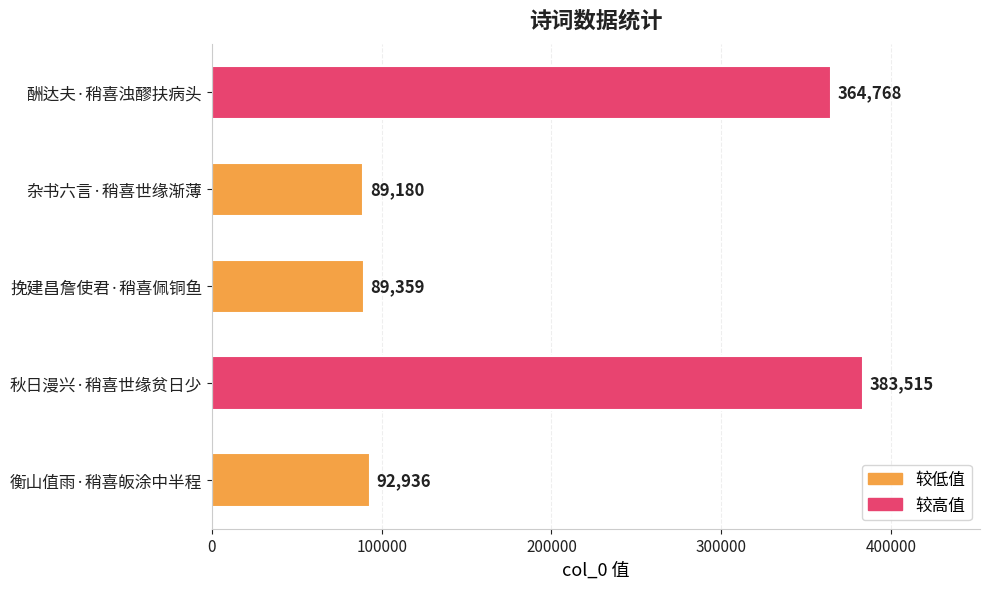

Which category has the lowest value across all series?

杂书六言·稍喜世缘渐薄